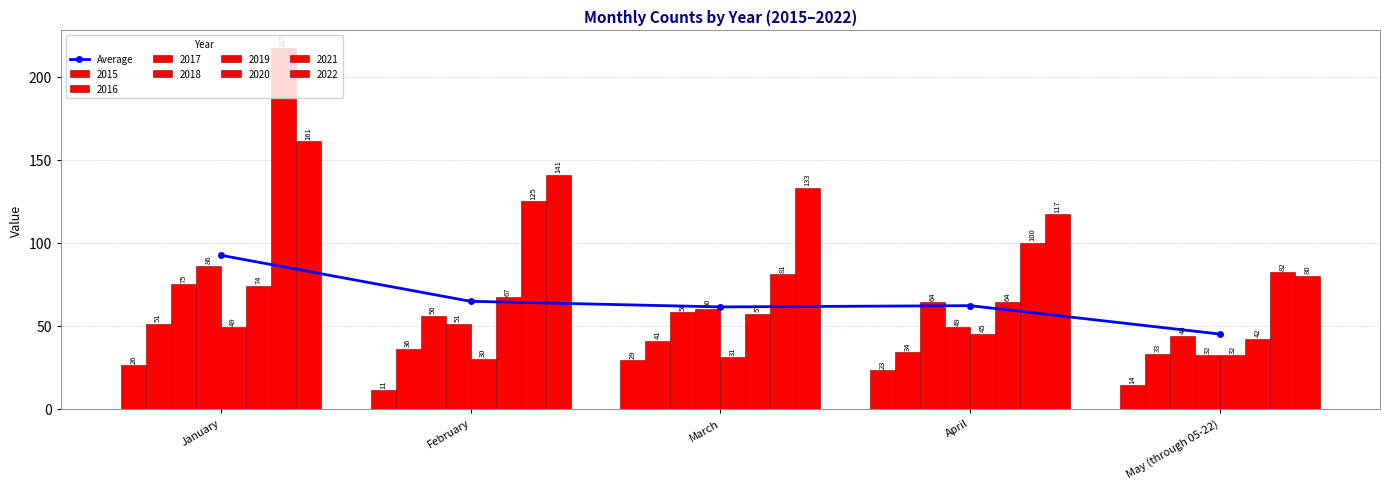

True or false: the data shows 85.4 at April.

False